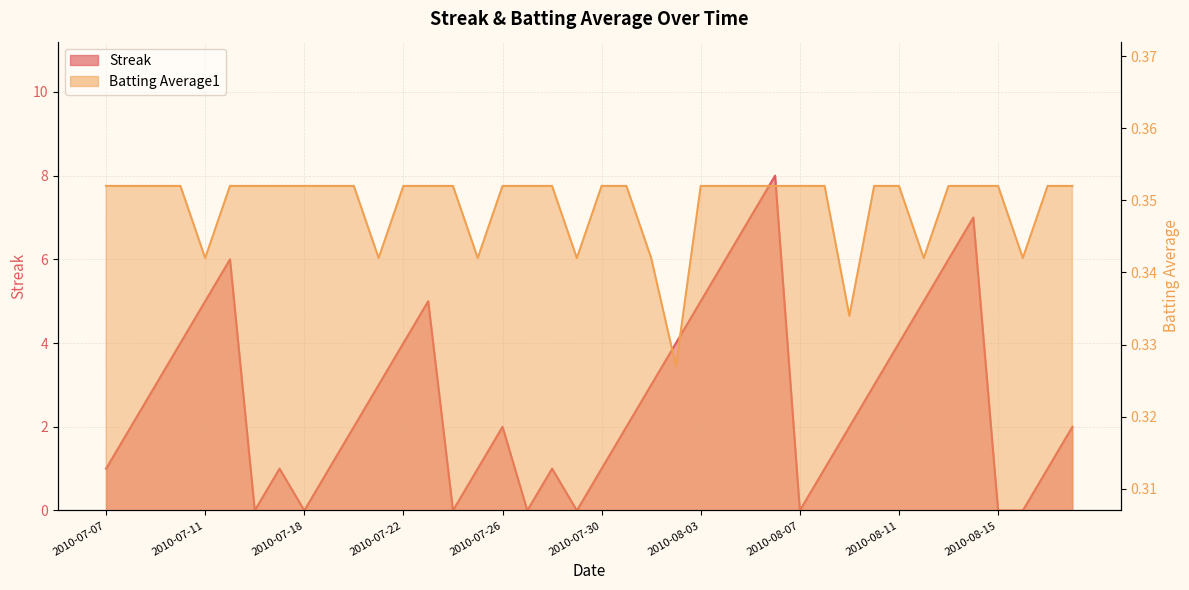

What is the value of the Batting Average1 point at the 10th from the left?

0.4